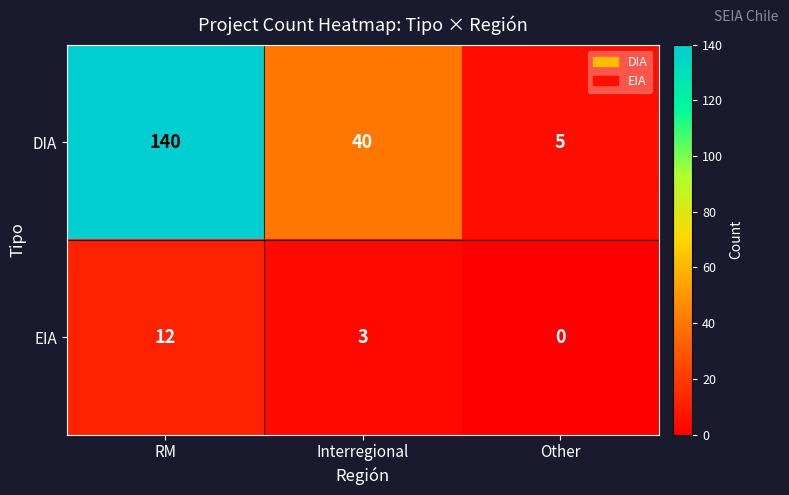

Read the DIA value at Interregional.

40